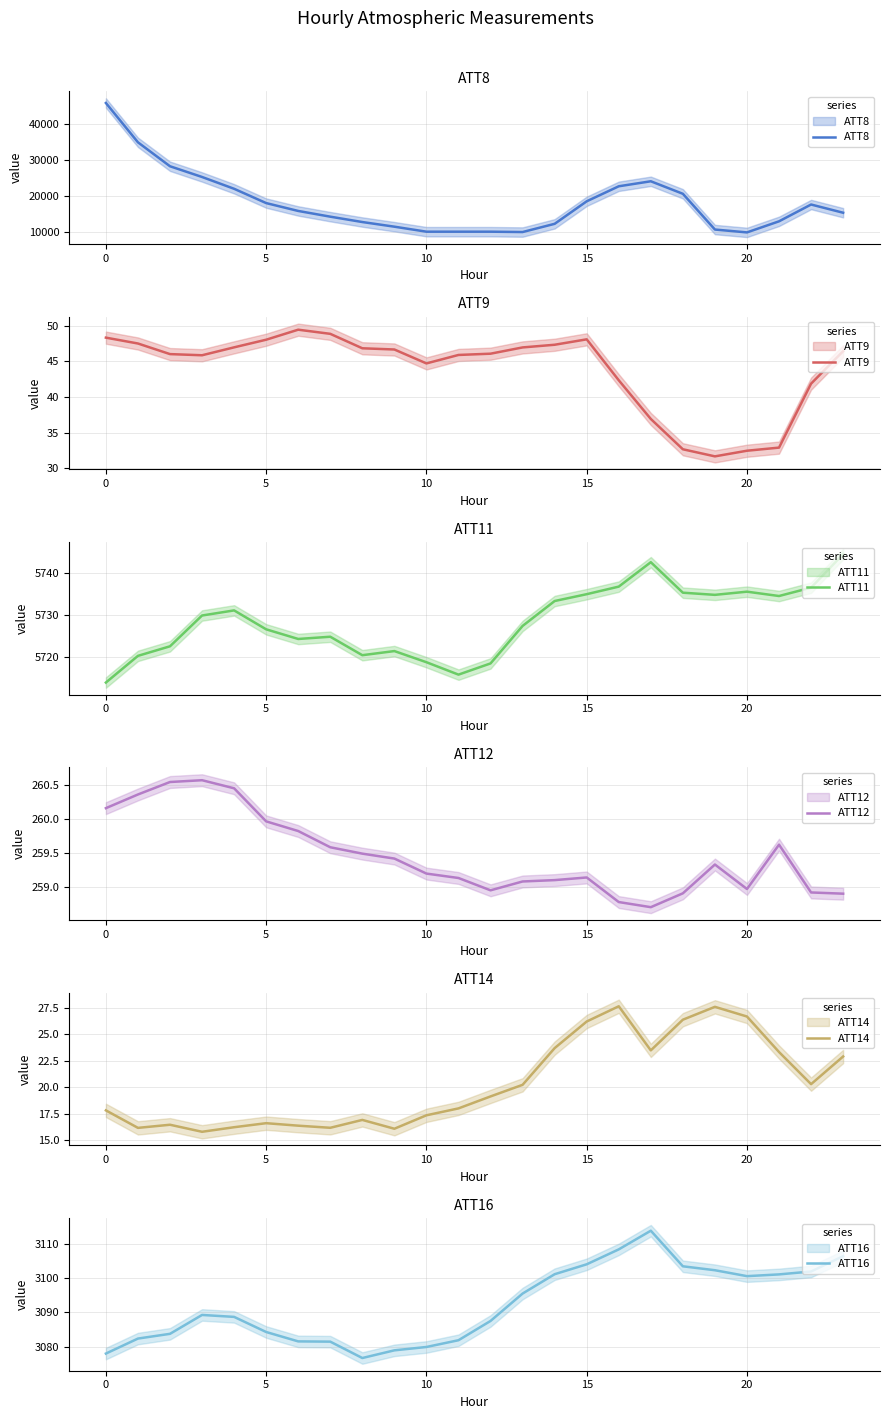

Is the value of ATT14 at 16 greater than the value of ATT11 at 18?

No